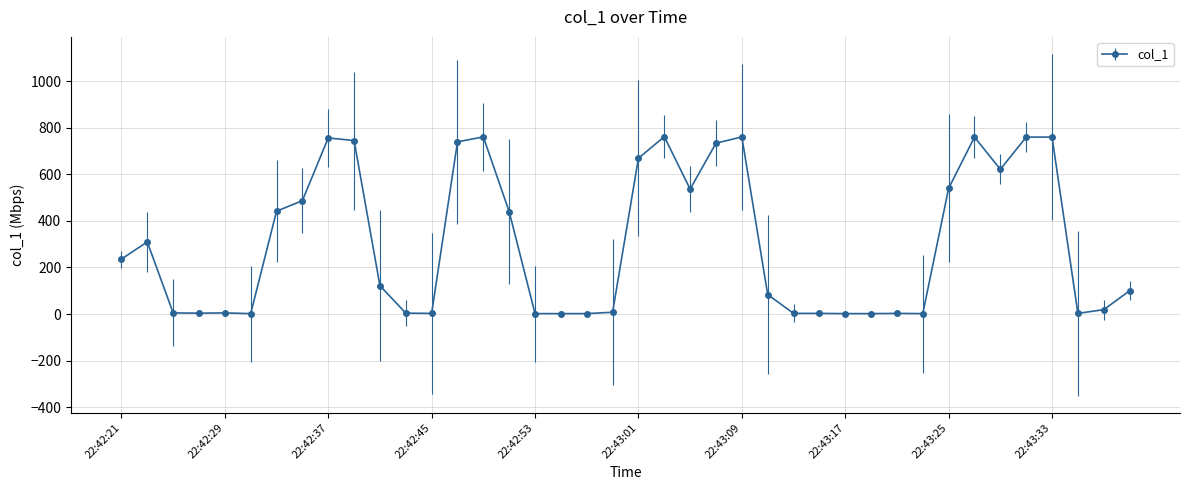

What is the sum of all values?

12193.5